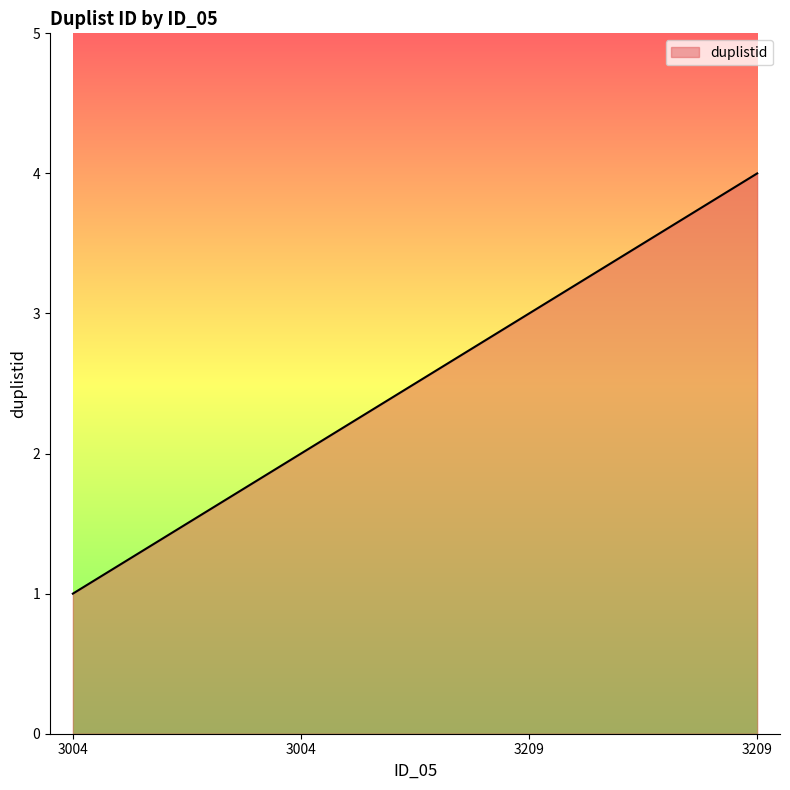

The chart shows a value of 4 at 3209. True or false?

True